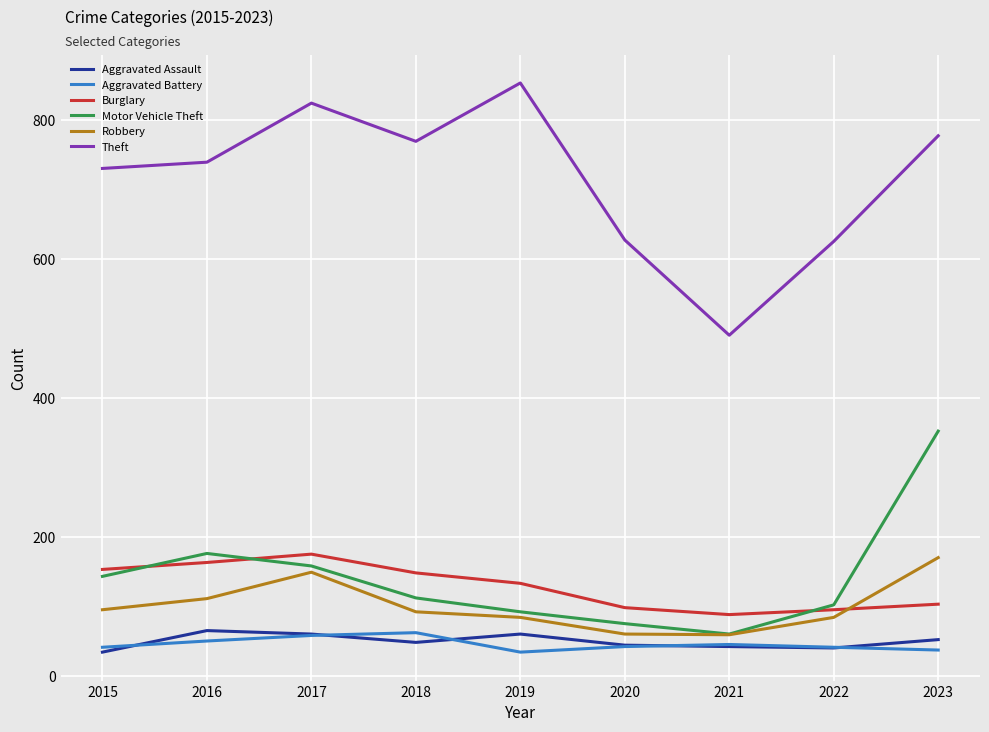

Read the Burglary value at 2023.

103